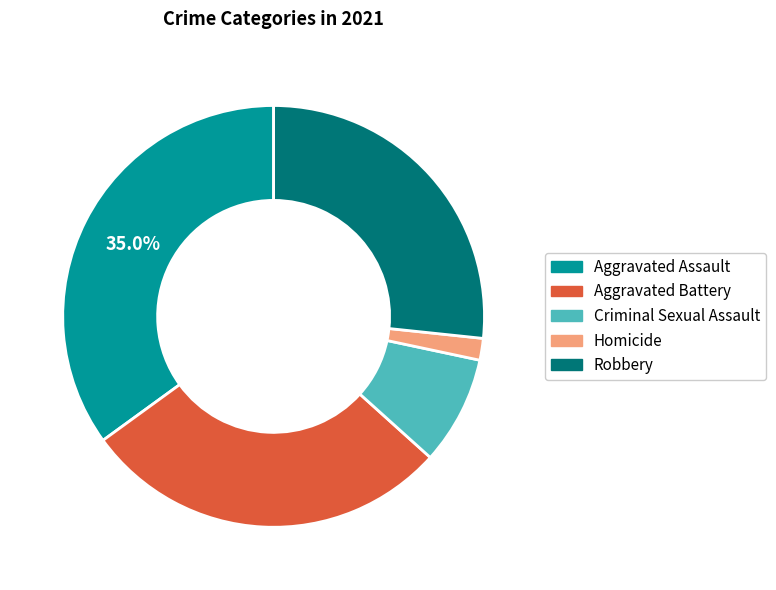

What percentage is the Robbery slice, to the nearest percent?

27%